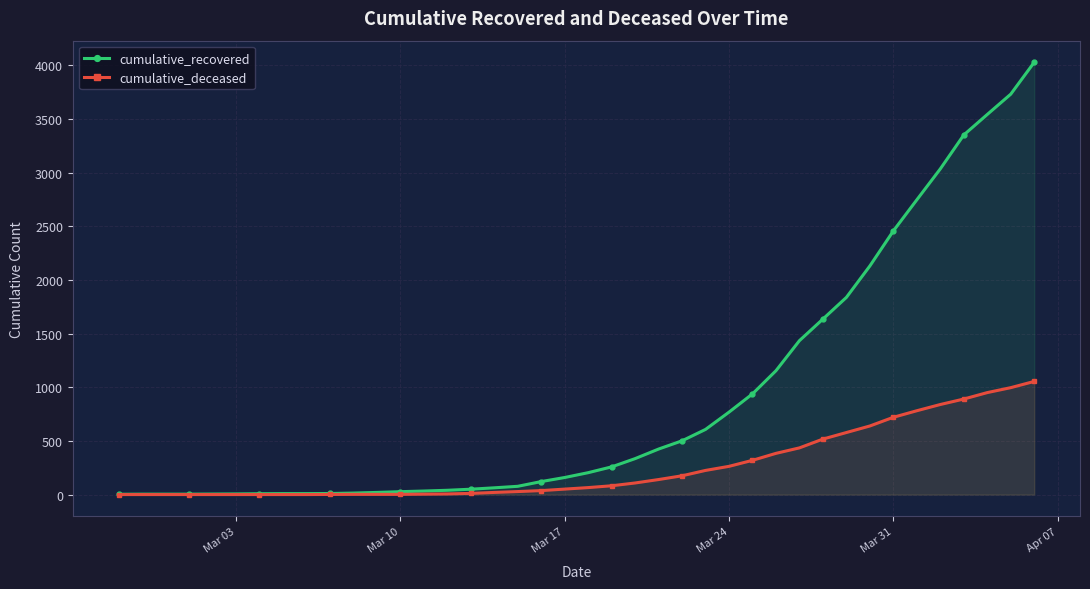

True or false: cumulative_deceased and cumulative_recovered intersect in this chart.

False